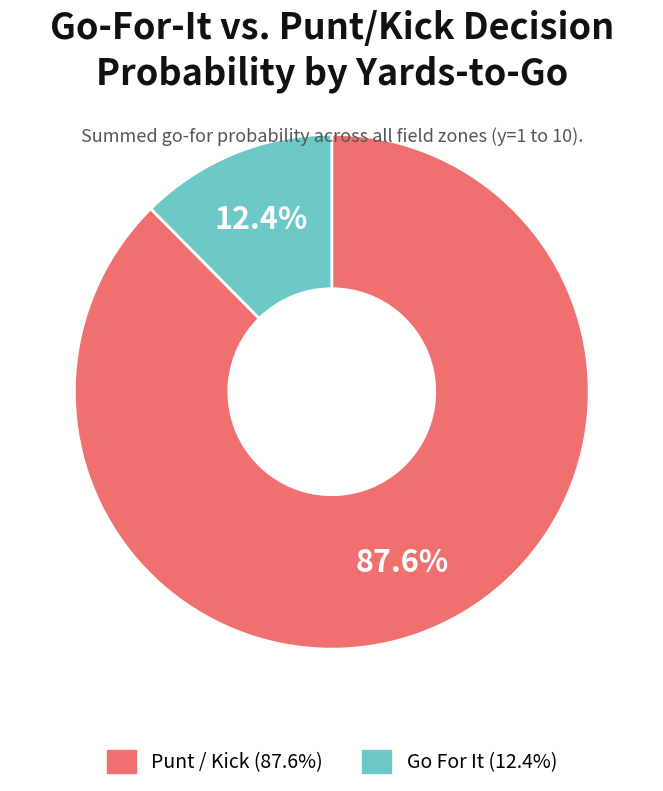

How much of the chart is everything except Punt / Kick (87.6%)?

12.4%